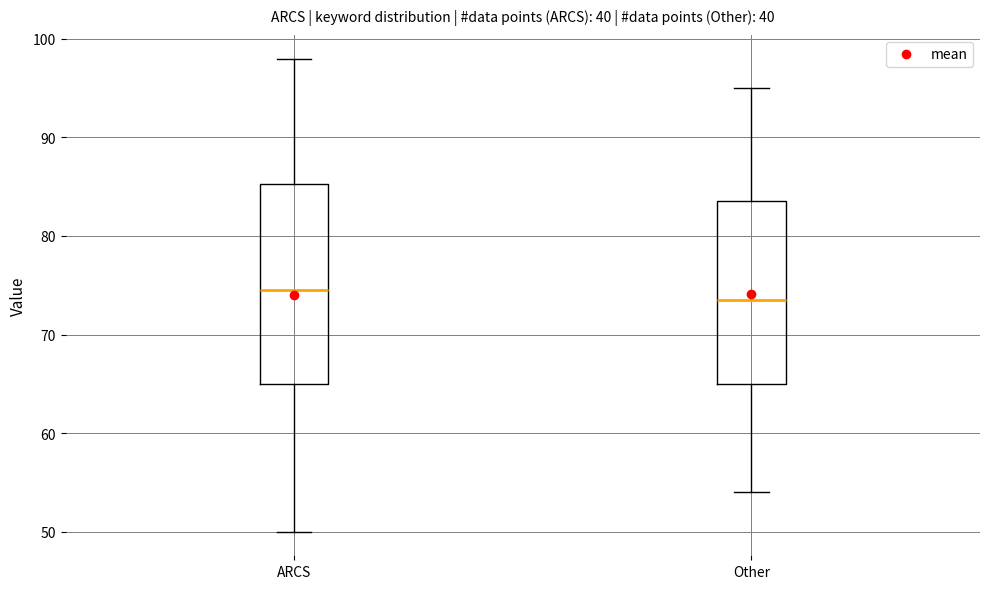

Which box is the tallest, from its lower edge to its upper edge?

ARCS